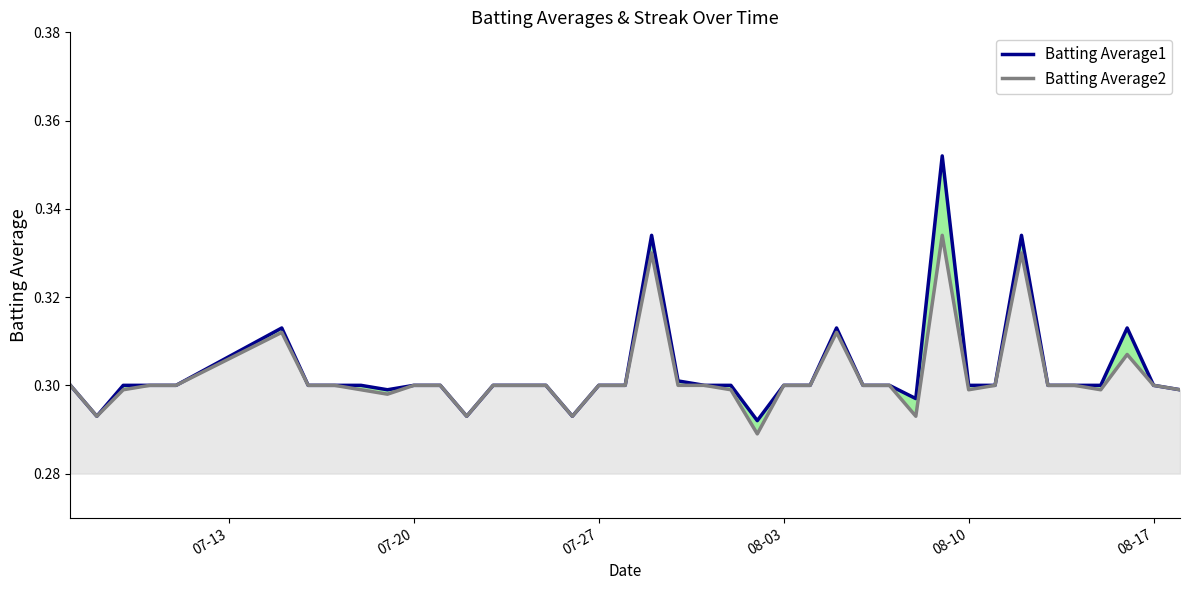

What is the highest value of the Batting Average1 series?

0.4